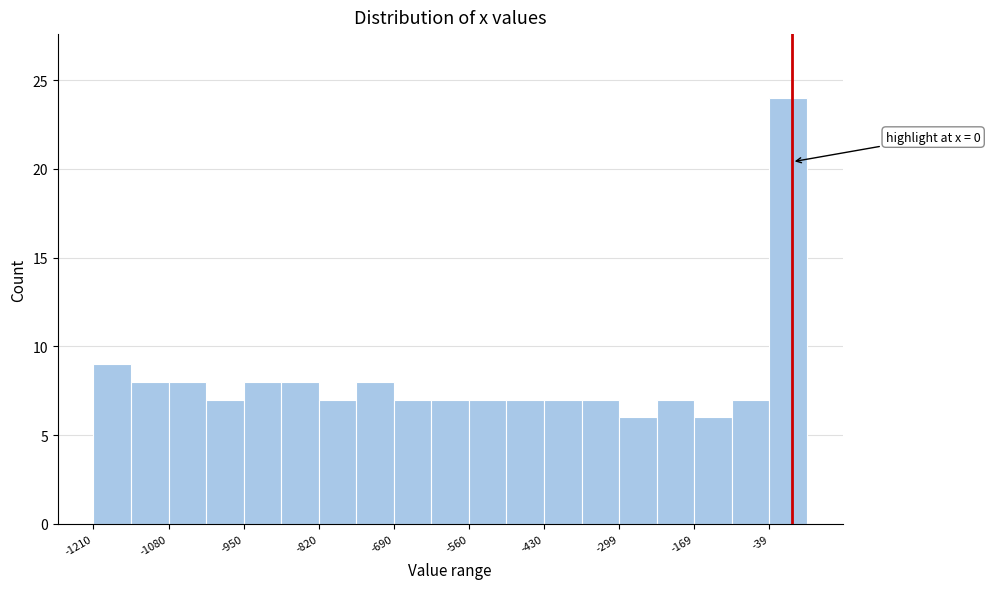

Around what value on the x-axis is the tallest bar? Give the approximate position of its centre, as read against the axis.

0